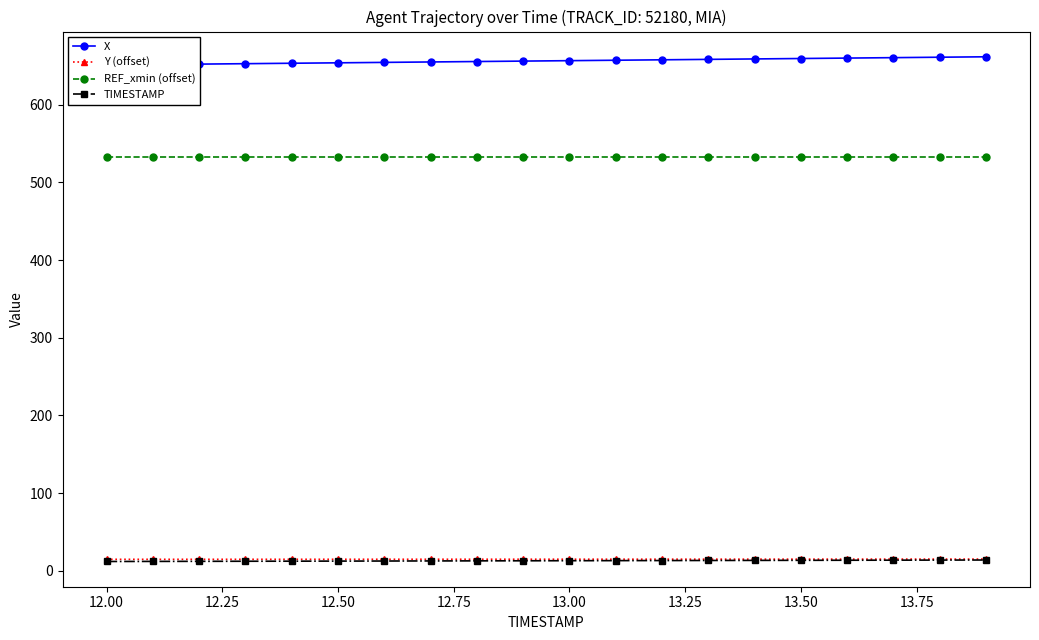

True or false: TIMESTAMP and REF_xmin (offset) cross at least once.

False